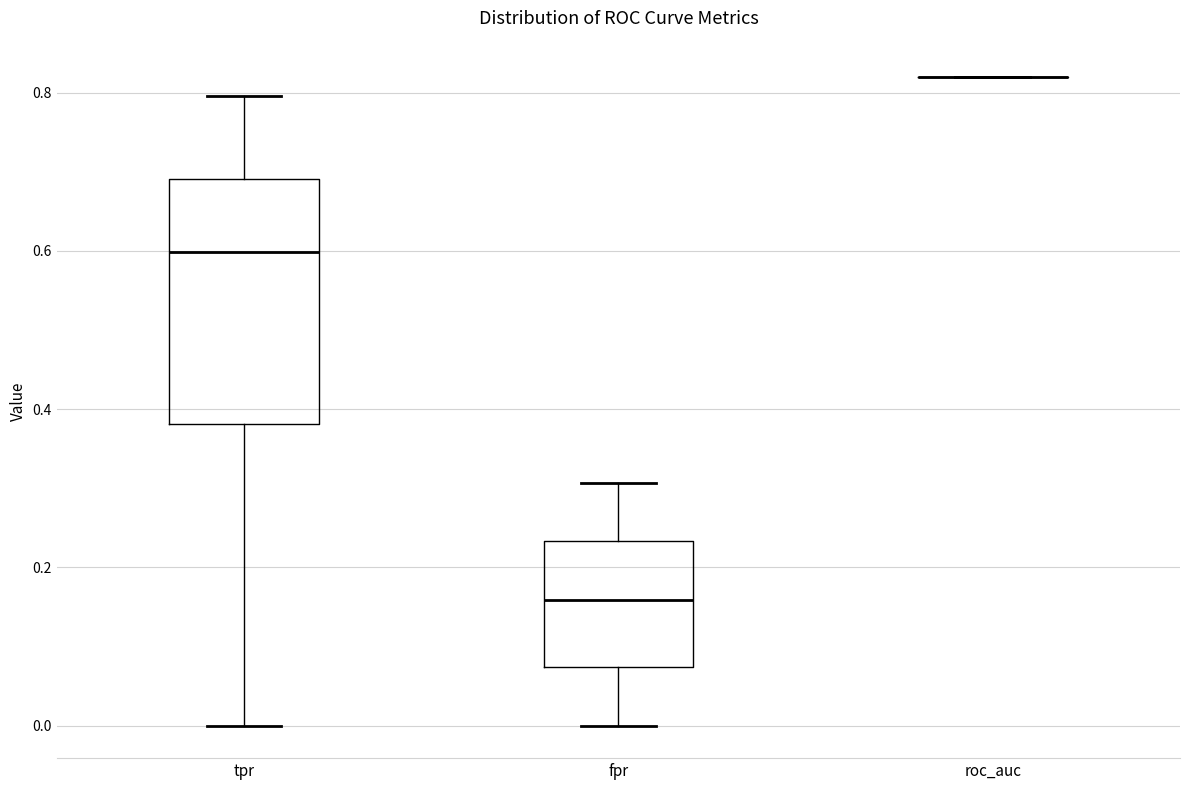

Reading left to right, transcribe this box plot: for each box, give where its median line is, the range the box spans, and where its two whiskers end, as read against the y-axis. The values are not printed on the chart, so give them approximately, as read against the axis.

tpr: median 0.60, box 0.38 to 0.70, whiskers 0.00 to 0.80
fpr: median 0.16, box 0.08 to 0.24, whiskers 0.00 to 0.30
roc_auc: box collapsed to a line at 0.82, whiskers 0.82 to 0.82